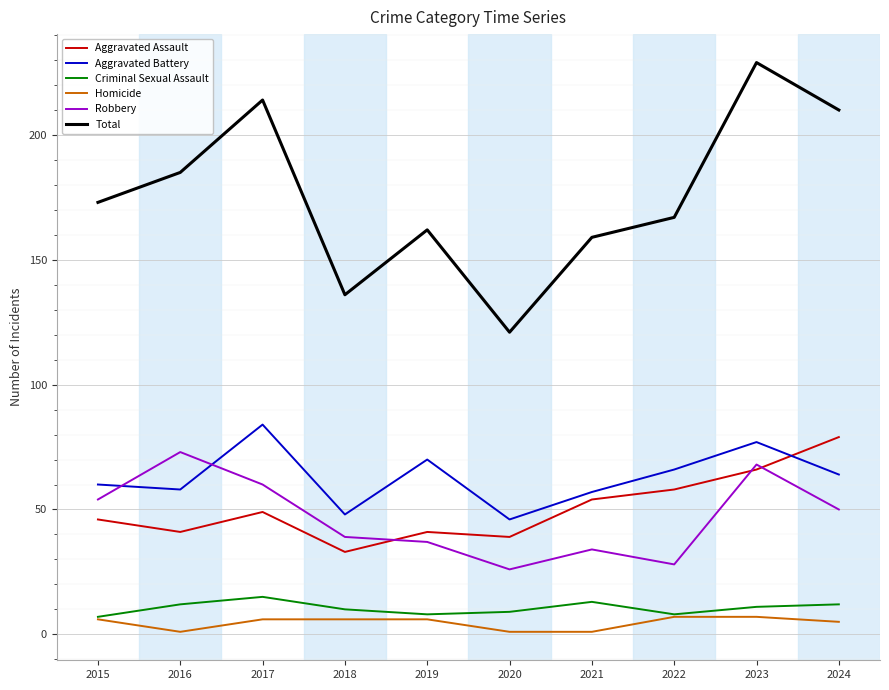

True or false: Robbery and Criminal Sexual Assault cross at least once.

False